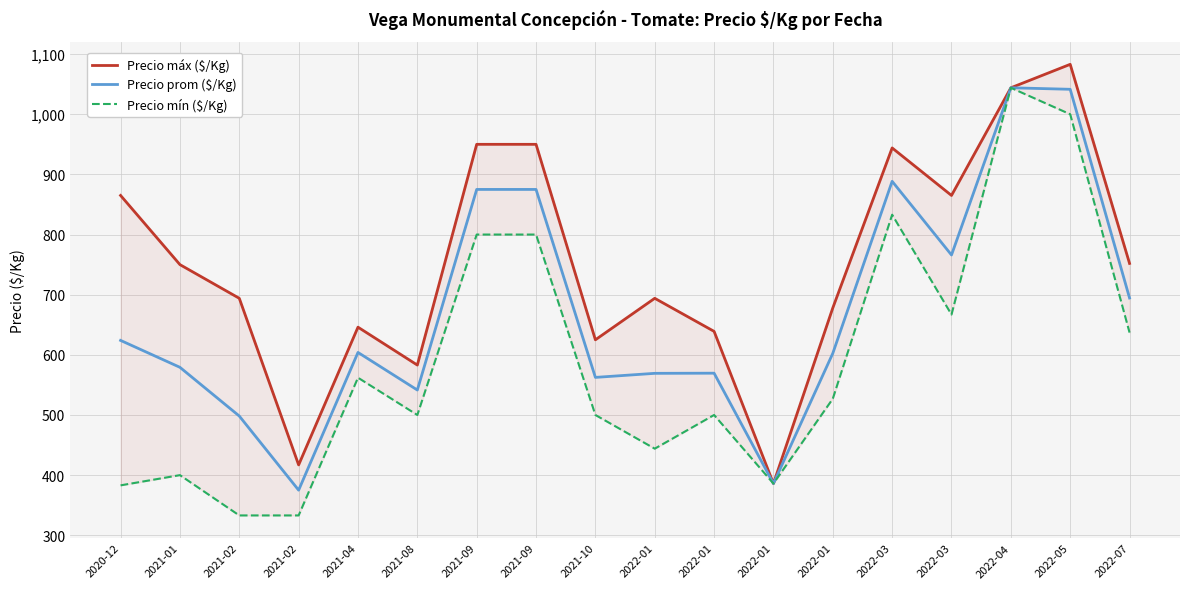

True or false: Precio prom ($/Kg) has more than 0 points higher than both neighbors.

True